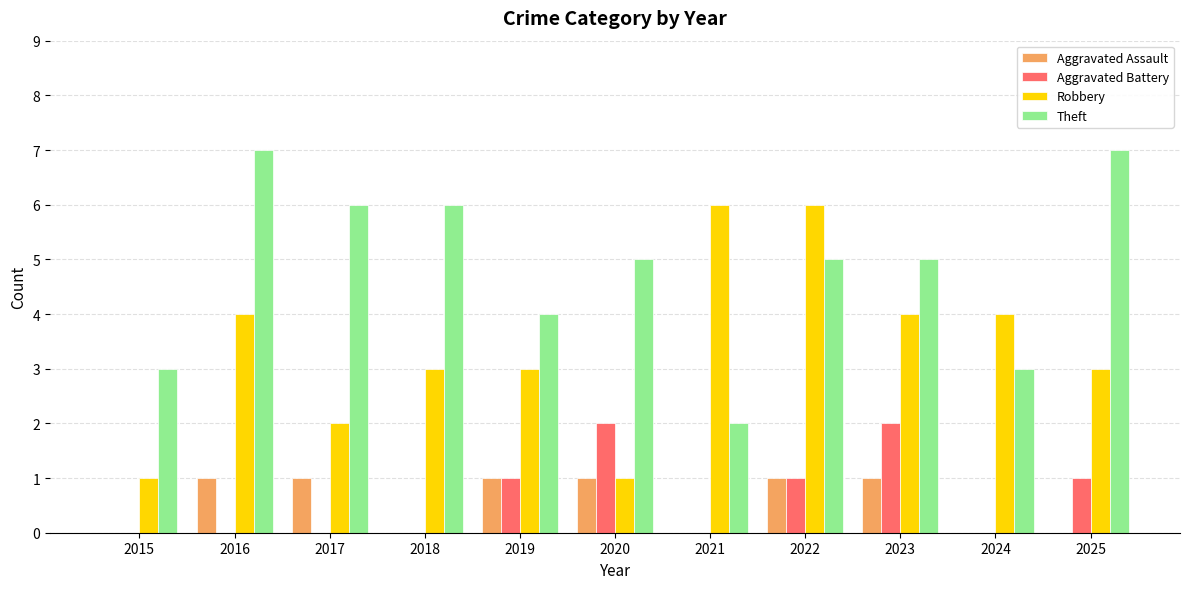

What is the sum of the Robbery values at 2020 and 2024?

5